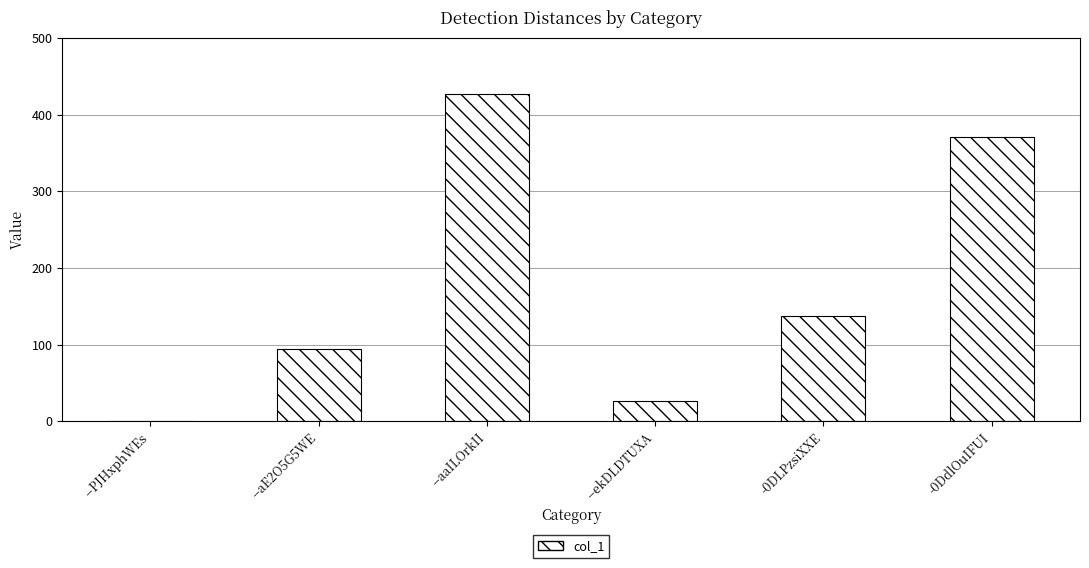

Reading right to left, what are all the values shown in this chart?

371	137	27	427	95	0